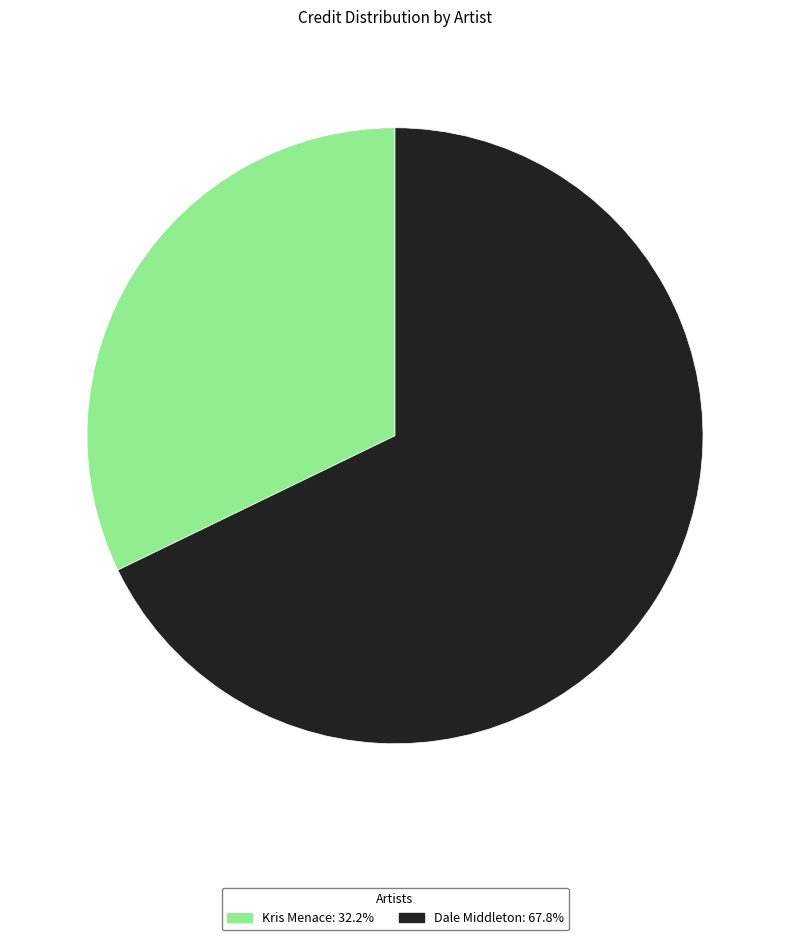

Between Kris Menace and Dale Middleton, which is larger?

Dale Middleton